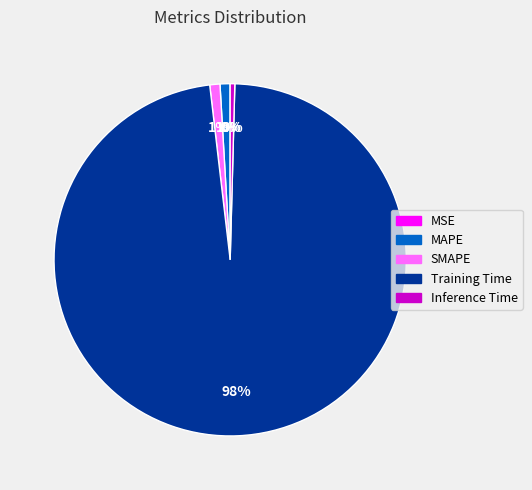

Which slice is the largest?

Training Time